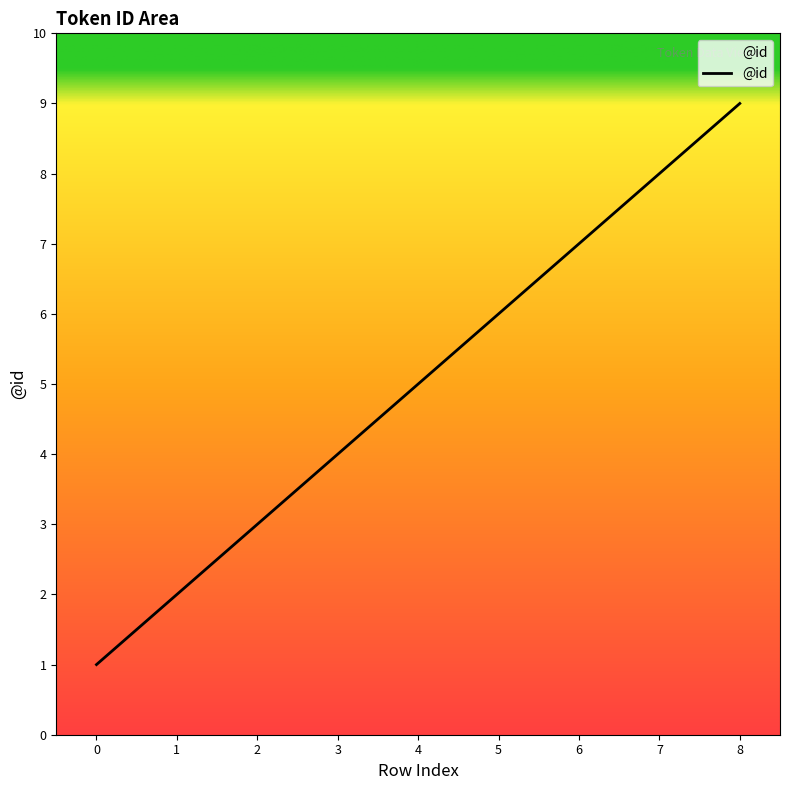

The chart shows a value of 1 at 2. True or false?

False